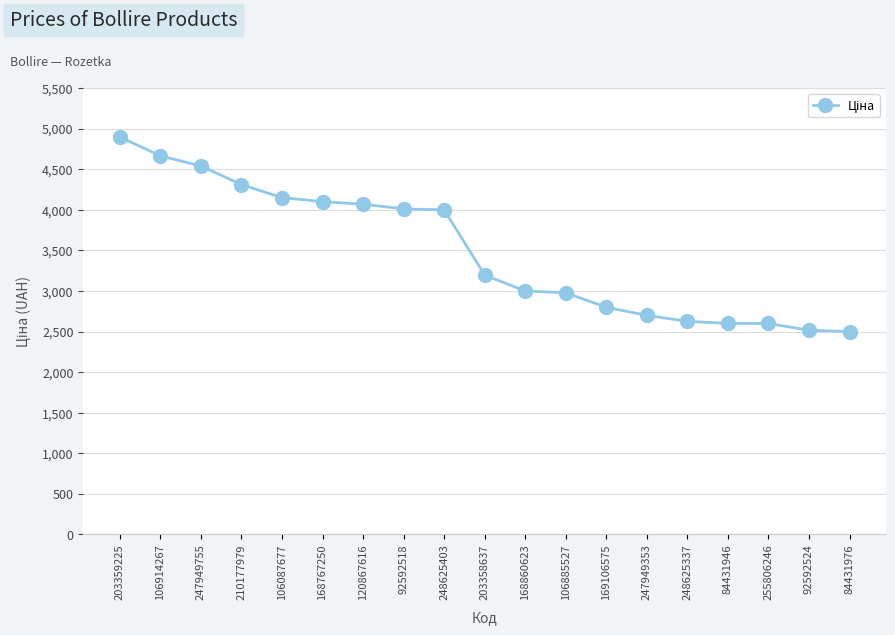

How many data points does each series have?

19